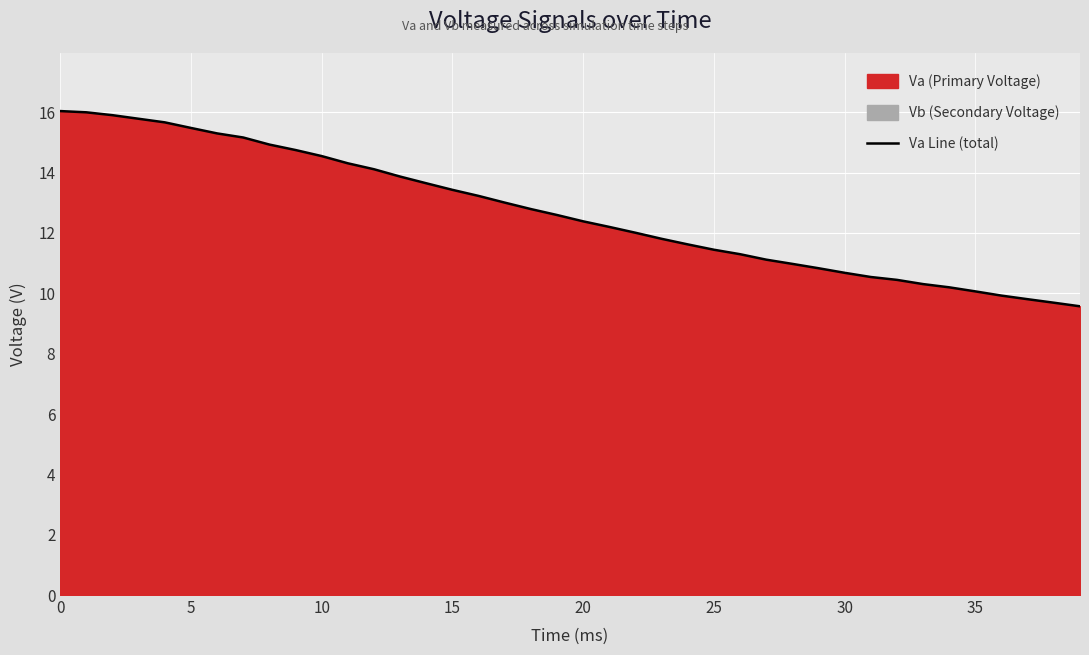

At which category does the chart reach its minimum across all series?

39